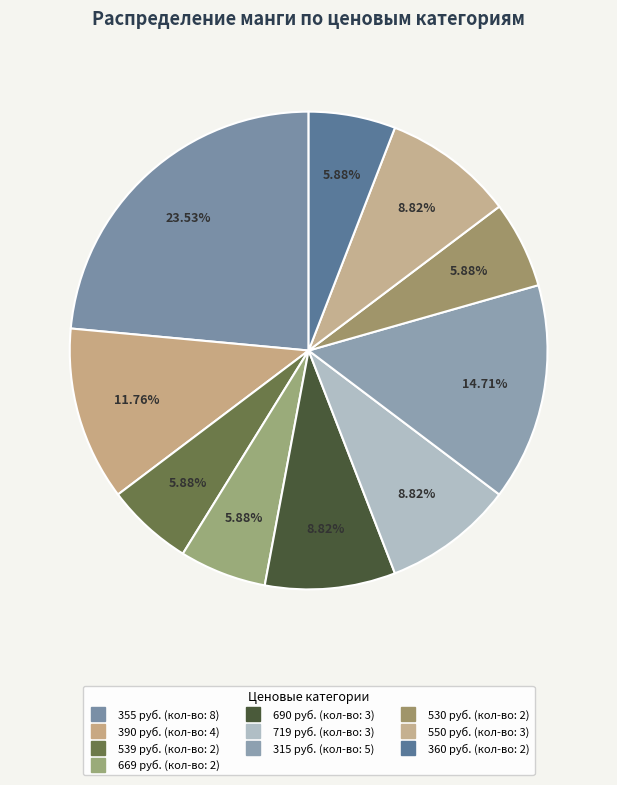

Does 390 represent more than half of the total?

No